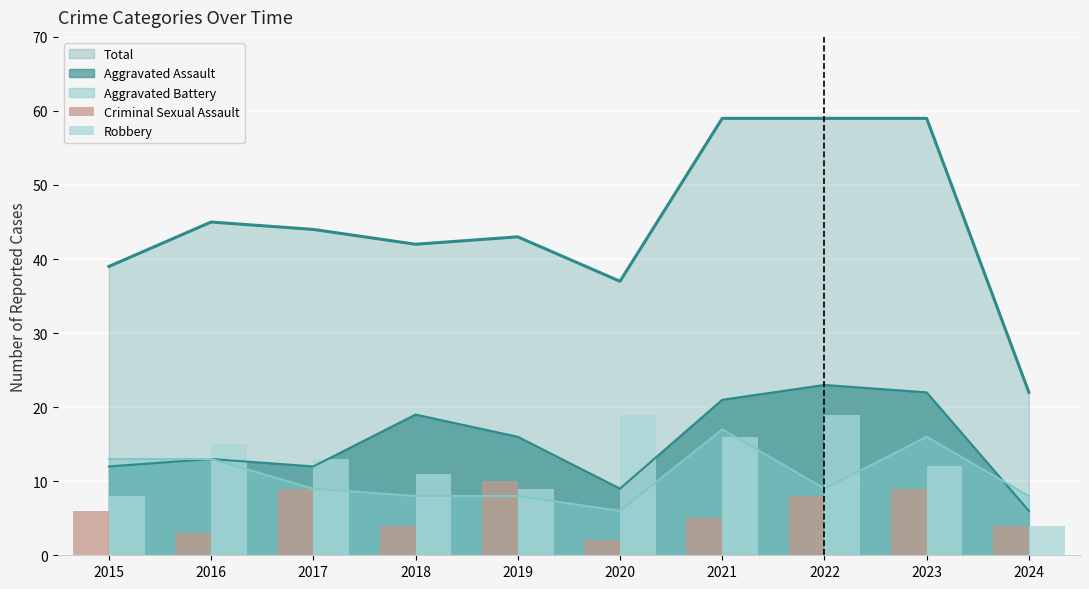

How many groups of bars are there?

10